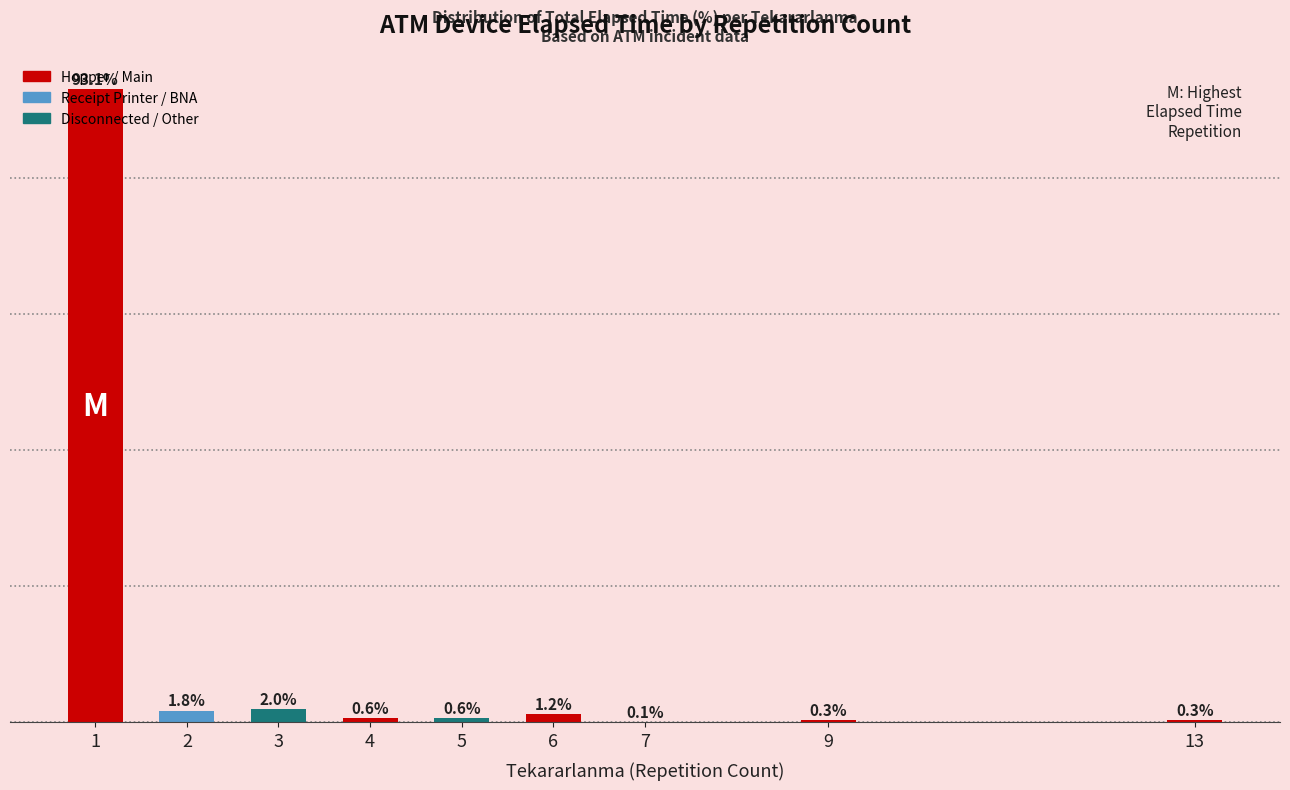

Between 5 and 2, which is larger?

2